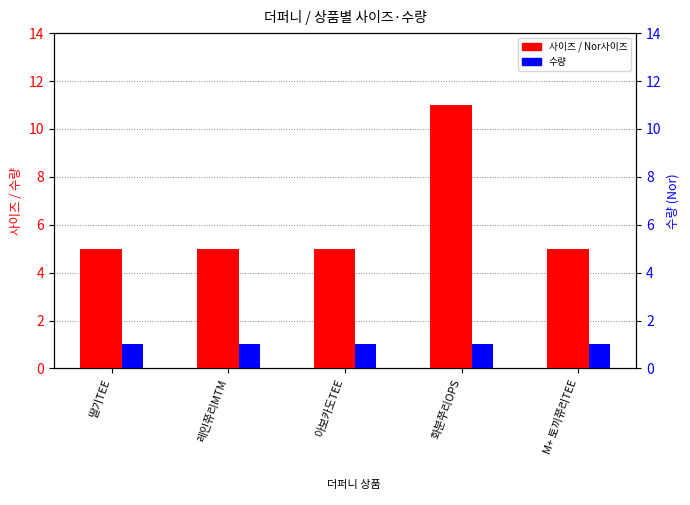

Reading left to right, transcribe all the data shown in this chart.

사이즈: 딸기TEE=5	레인쮸리MTM=5	아보카도TEE=5	화분쭈리OPS=11	M+ 토끼쮸리TEE=5
Nor사이즈: 딸기TEE=5	레인쮸리MTM=5	아보카도TEE=5	화분쭈리OPS=11	M+ 토끼쮸리TEE=5
수량: 딸기TEE=1	레인쮸리MTM=1	아보카도TEE=1	화분쭈리OPS=1	M+ 토끼쮸리TEE=1